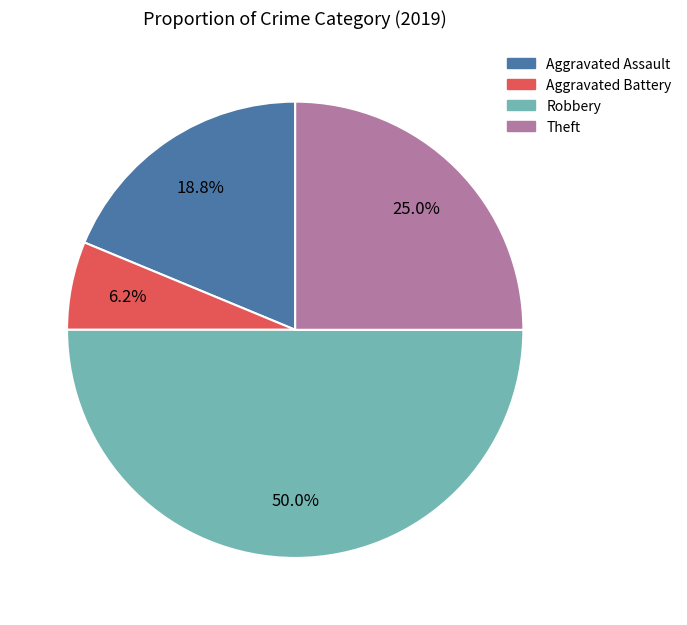

What percentage is the Robbery slice, to the nearest percent?

50%